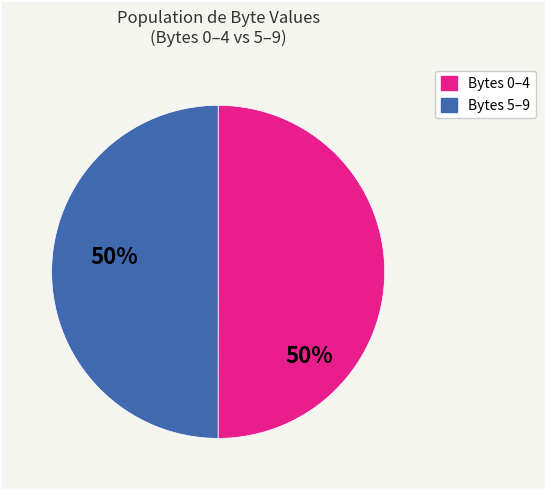

Count the number of slices in the pie.

2